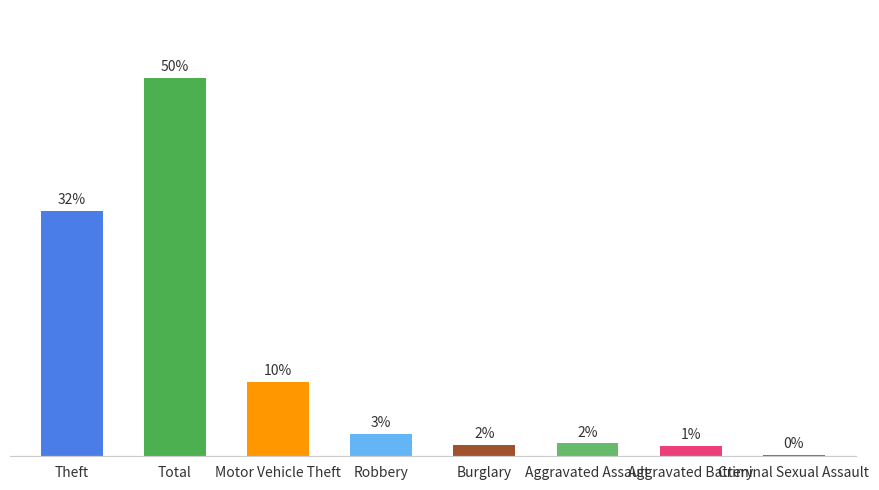

How many bars are there in total?

8